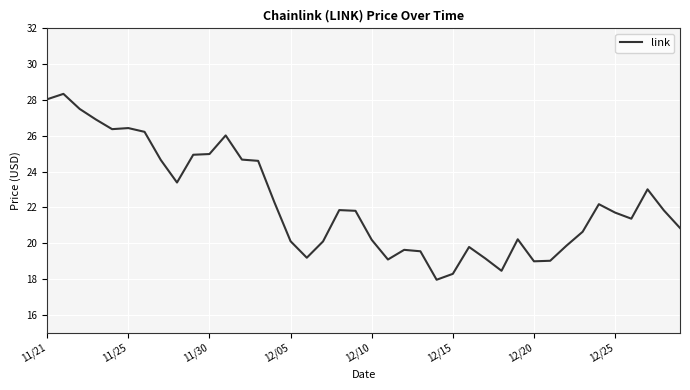

True or false: there are more than 0 points higher than both neighbors.

True